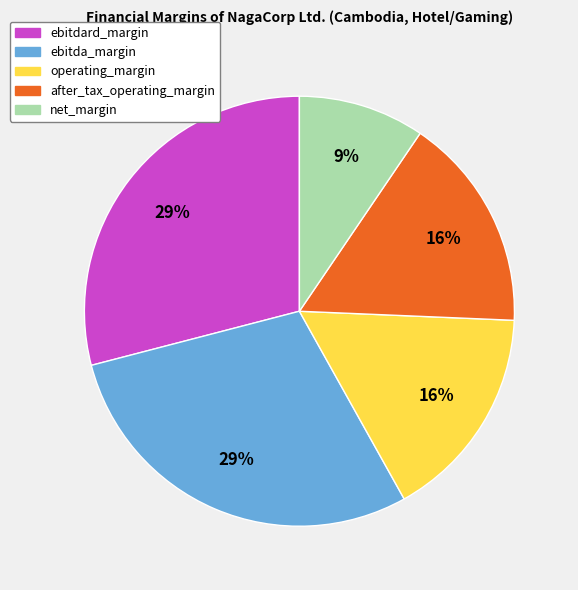

Is after_tax_operating_margin the majority of the pie?

No